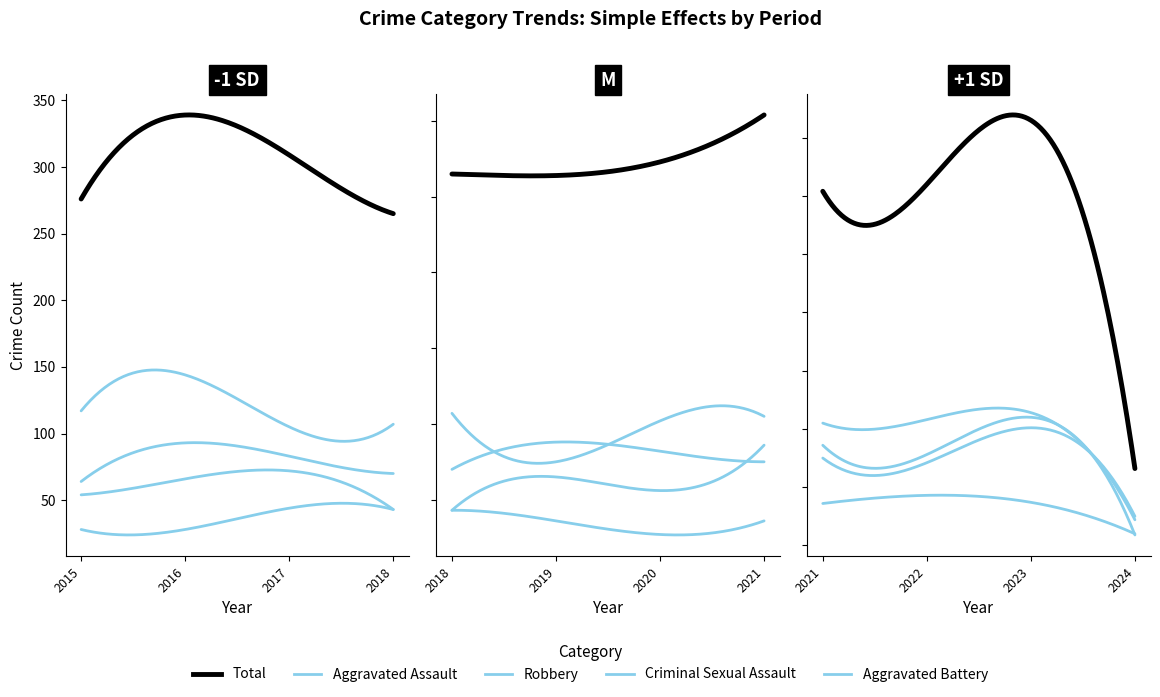

What are all the series names shown in the legend?

Aggravated Assault, Aggravated Battery, Criminal Sexual Assault, Robbery, Total